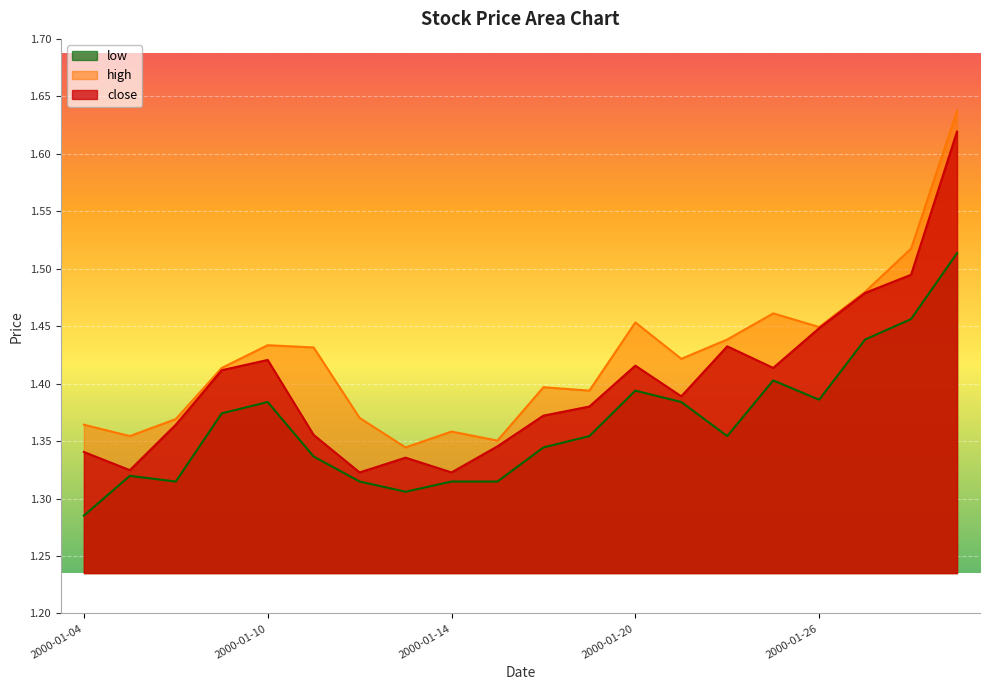

How many lines are shown in the chart?

3